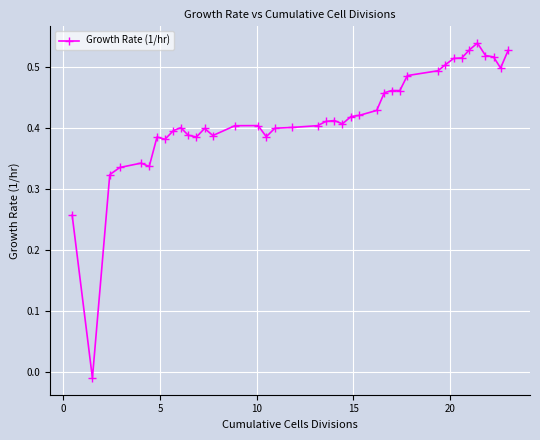

What is the sum of all values?

16.6